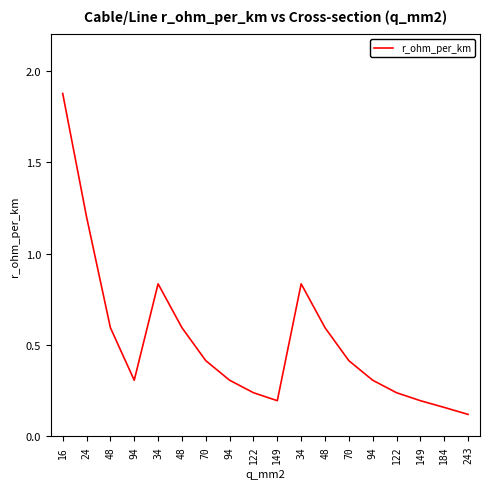

Where is the first local minimum?

94